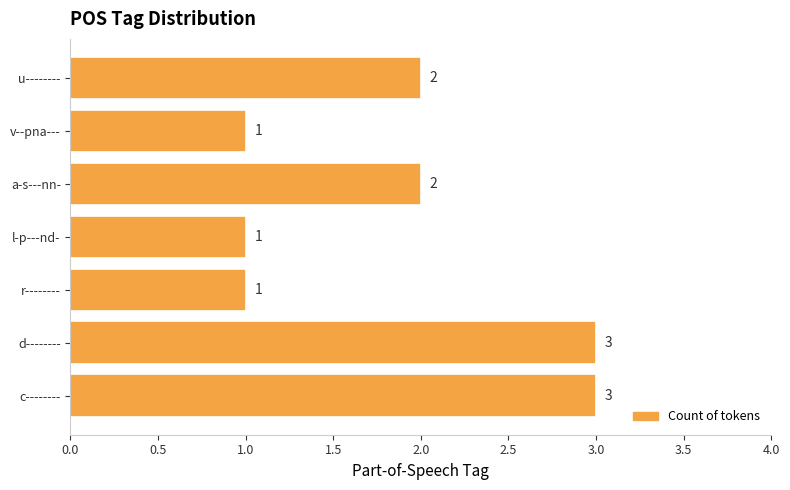

How many distinct data groups are displayed?

1